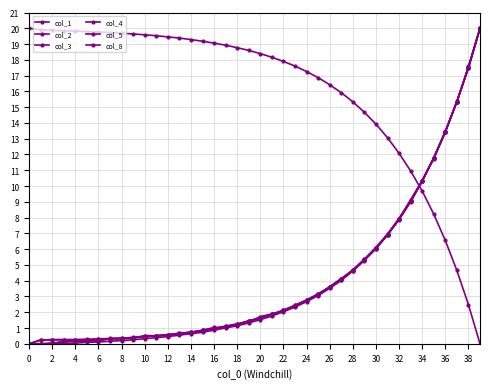

True or false: col_5 and col_2 intersect in this chart.

True